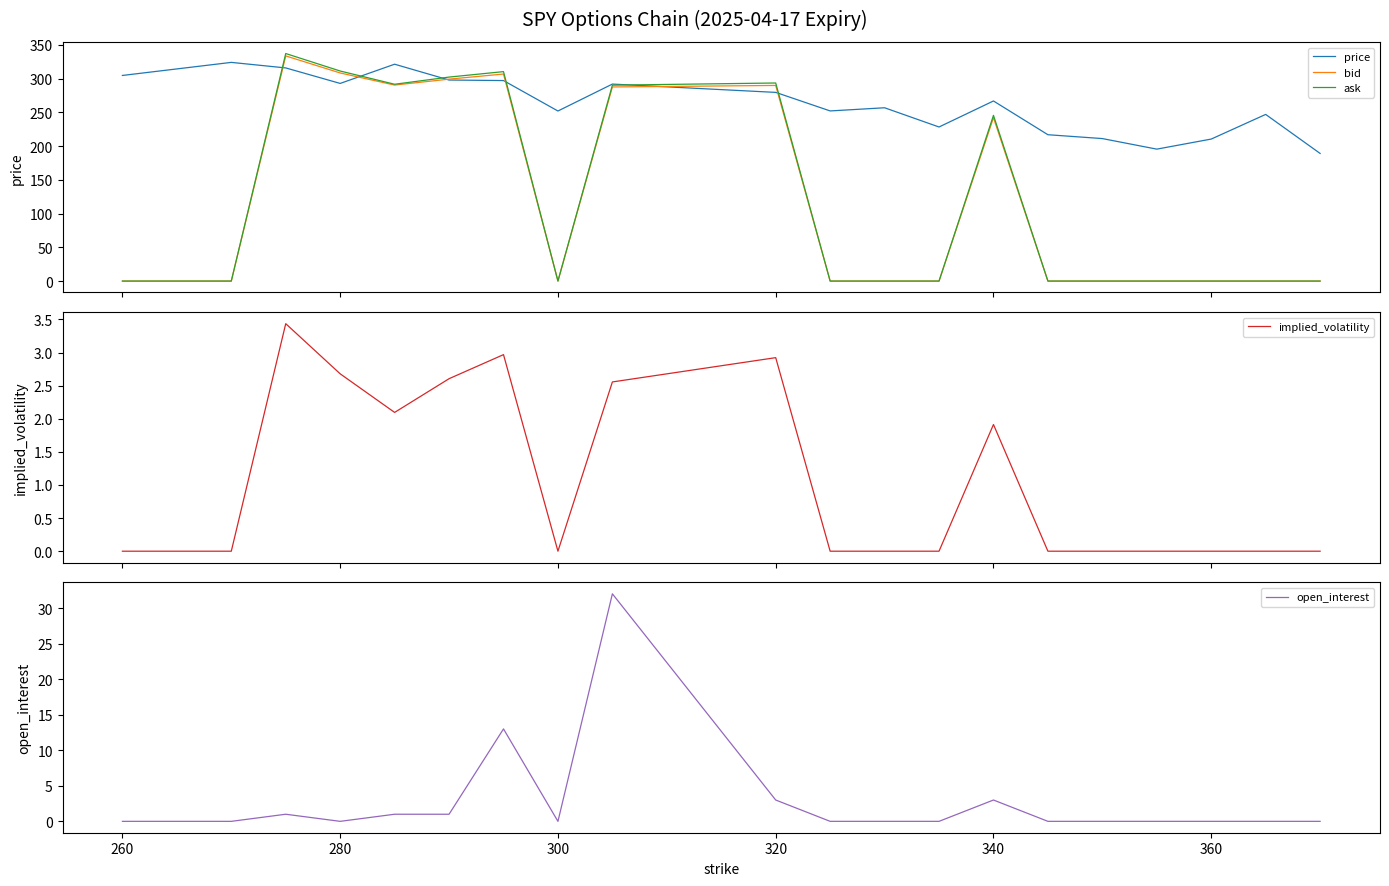

What is the highest value of the open_interest series?

32